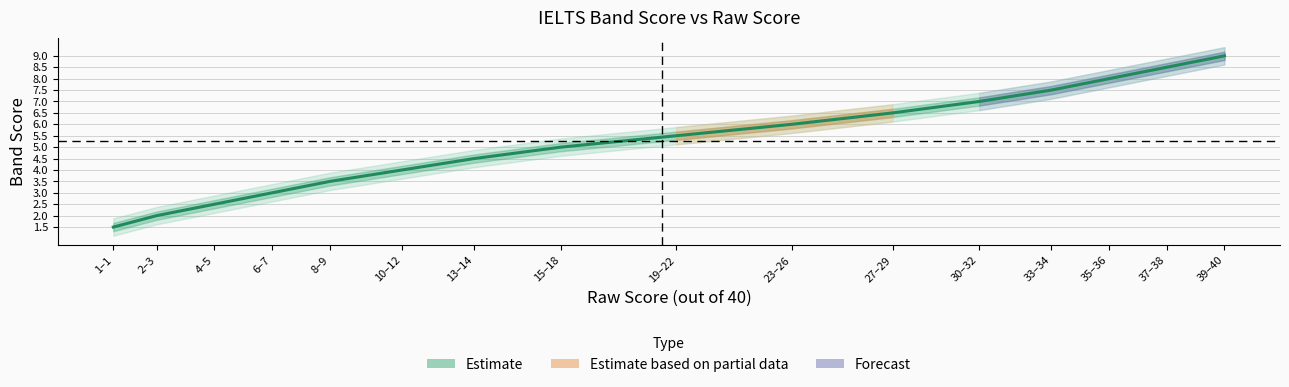

What is the change in value from 13–14 to 15–18?

+0.5